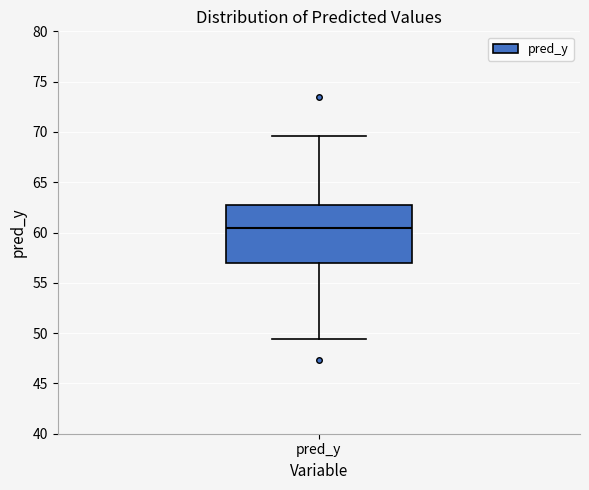

Read this box plot against the y-axis: the position of the median line, the range covered by the box, and the ends of both whiskers. The values are not printed on the chart, so give them approximately, as read against the axis.

median 60.5, box 57.0 to 62.5, whiskers 49.5 to 69.5